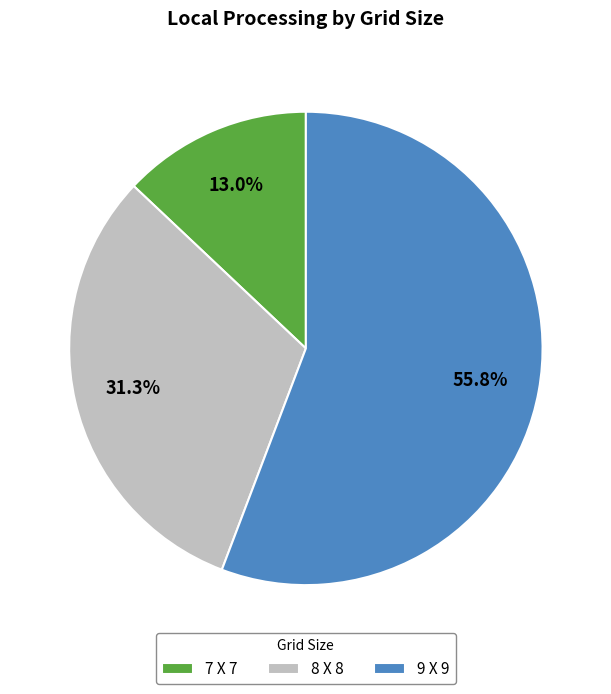

Rank the categories by value from lowest to highest.

7 X 7, 8 X 8, 9 X 9